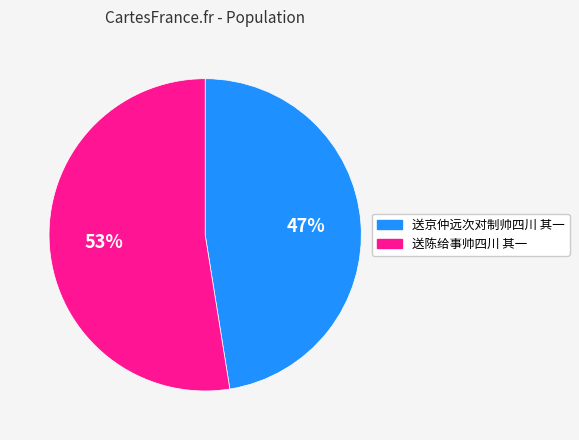

How many slices are in this pie chart?

2